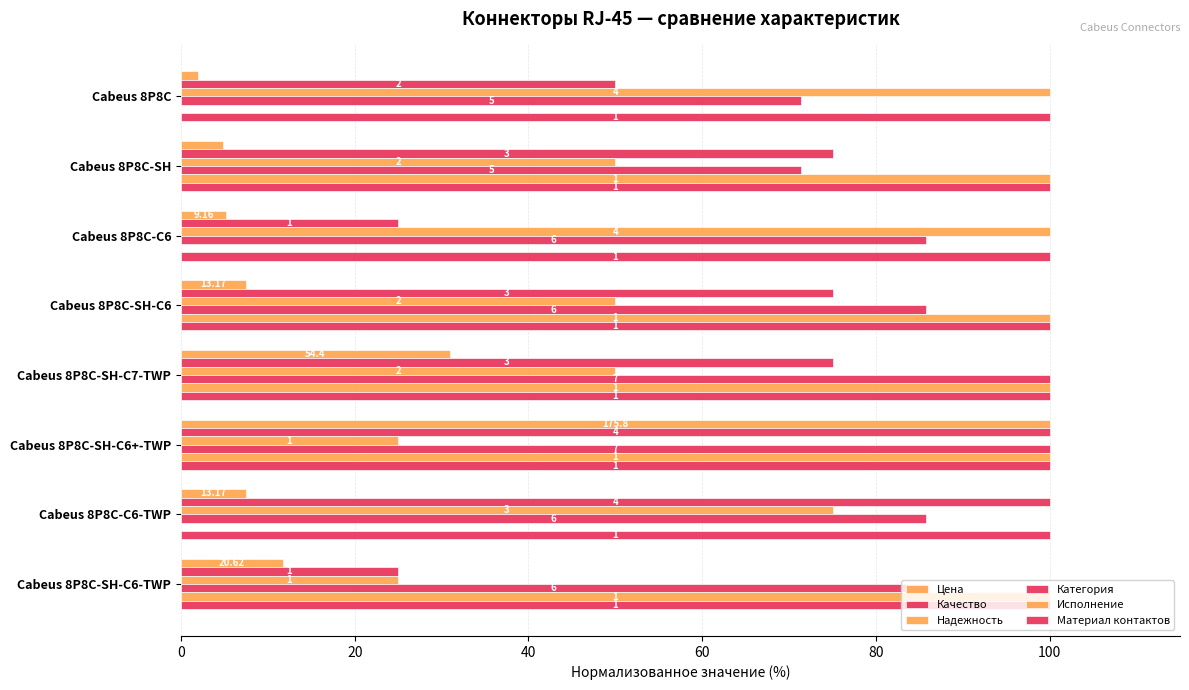

What are all the series names shown in the legend?

Цена, Качество, Надежность, Категория, Исполнение, Материал контактов